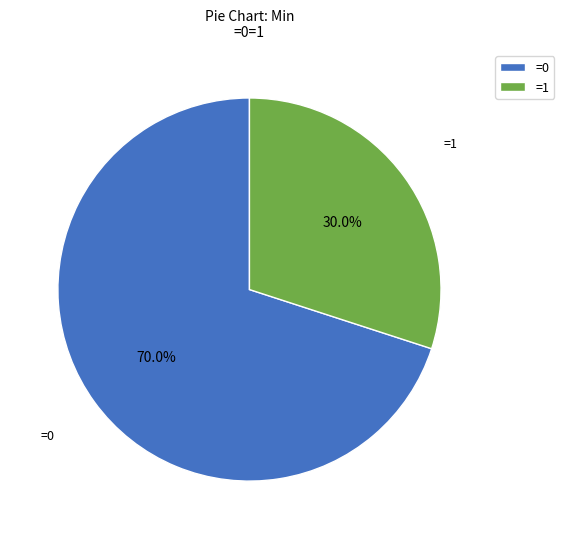

Which slice is the smallest?

=1